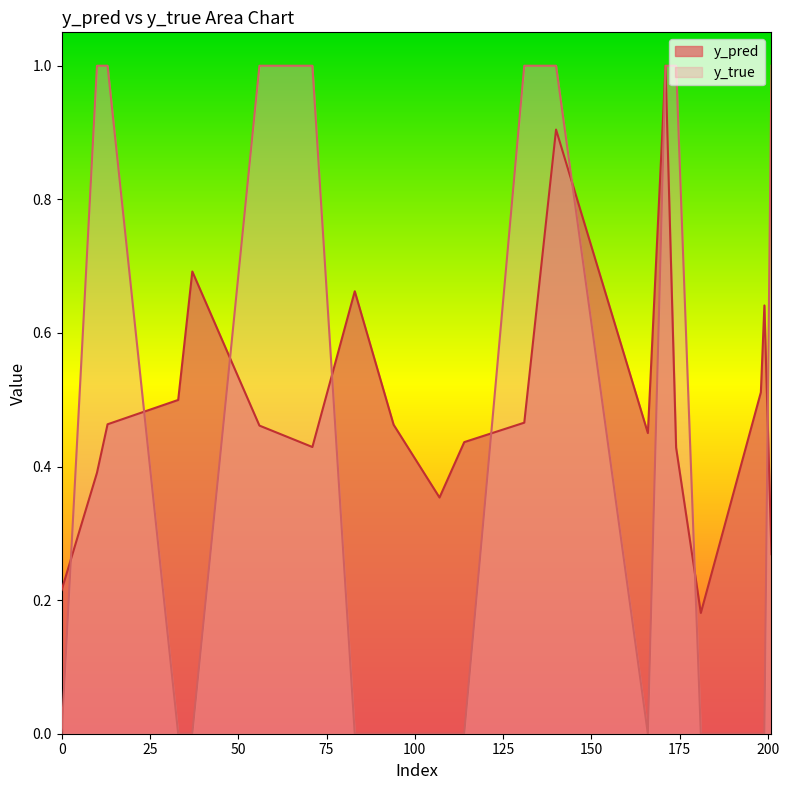

After their last crossing, which series has the higher values: y_true or y_pred?

y_true